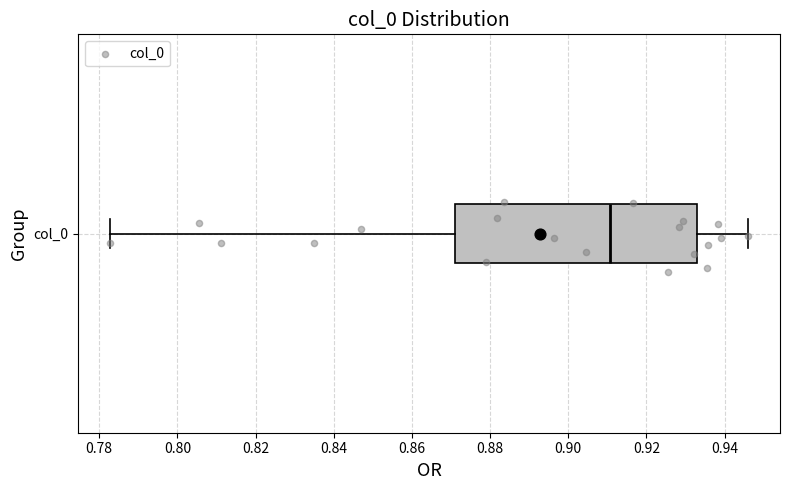

Transcribe this box plot: give where the median line is, the range the box spans, and where the two whiskers end, as read against the x-axis. The values are not printed on the chart, so give them approximately, as read against the axis.

median 0.910, box 0.872 to 0.932, whiskers 0.782 to 0.946